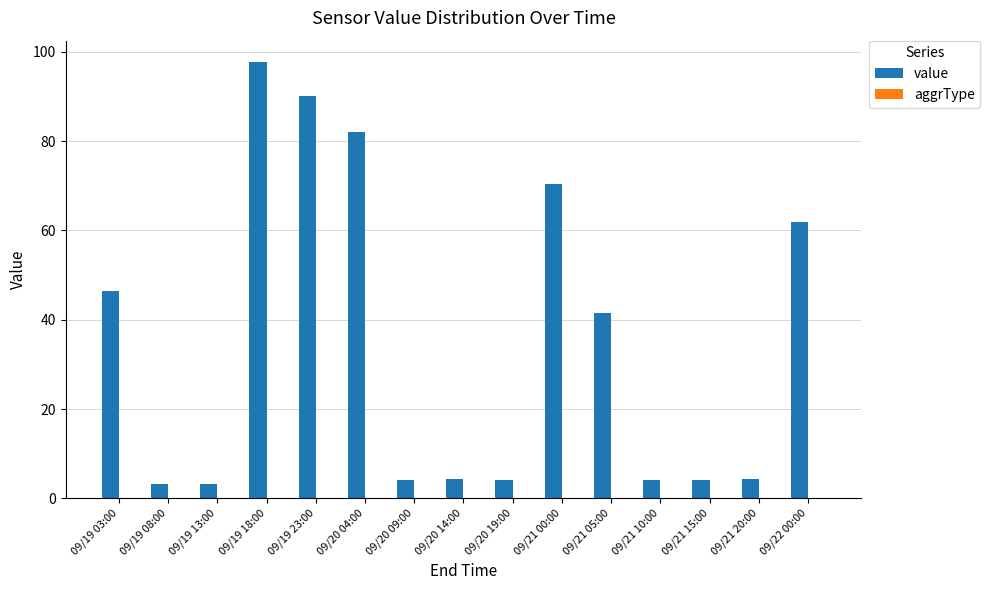

Where is the data nearest to the value 50?

09/19 03:00